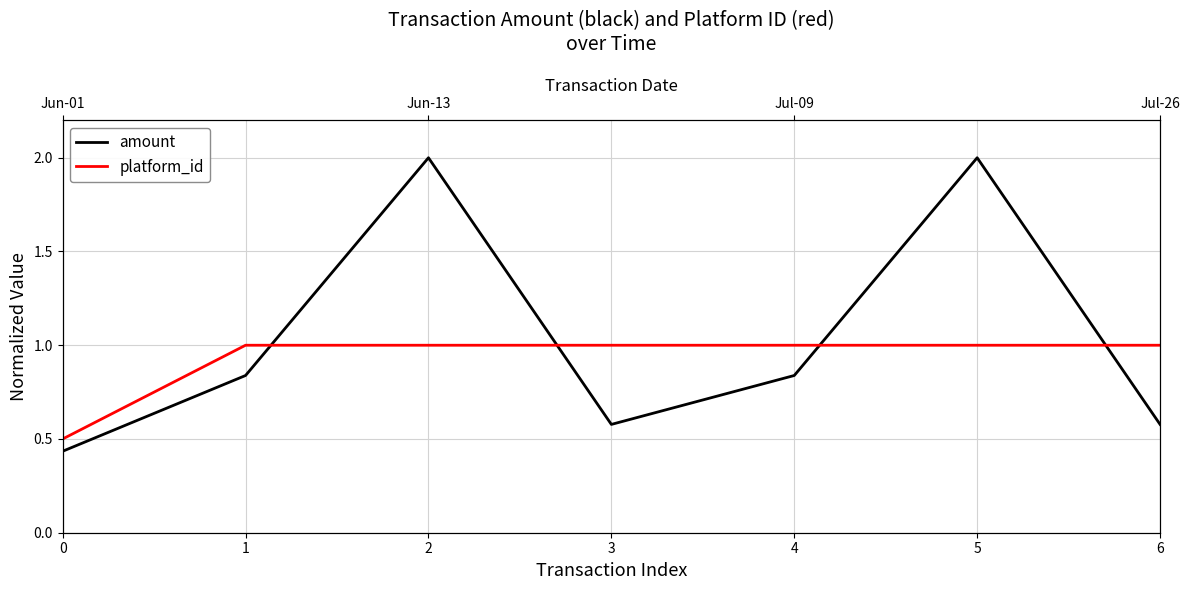

The amount series shows 0.3 at 0. True or false?

False